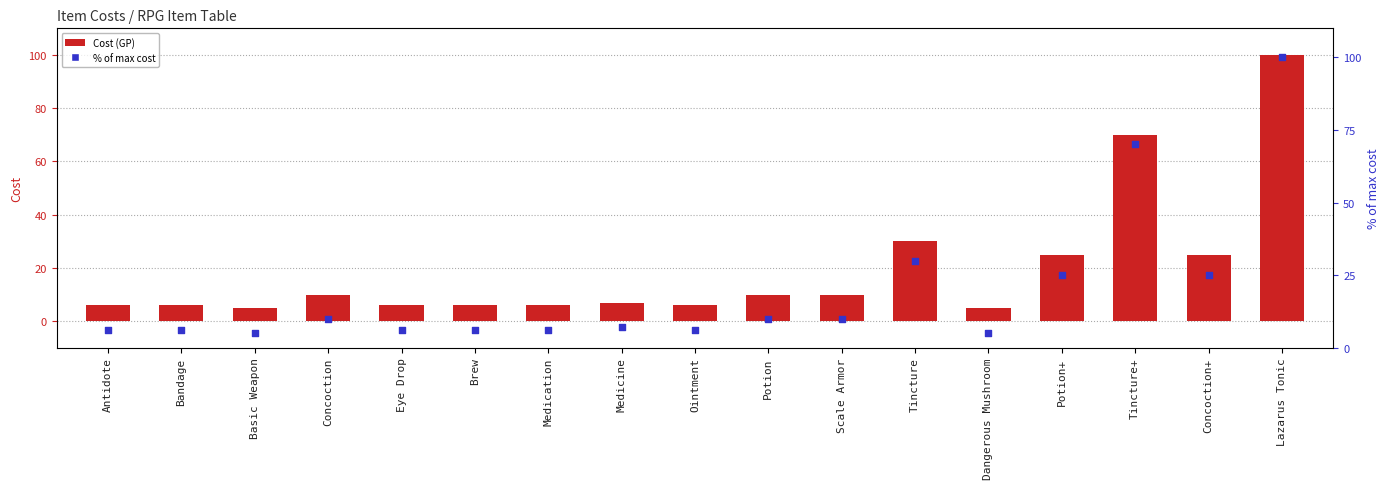

What is the total value across all series at Medicine?

14.0